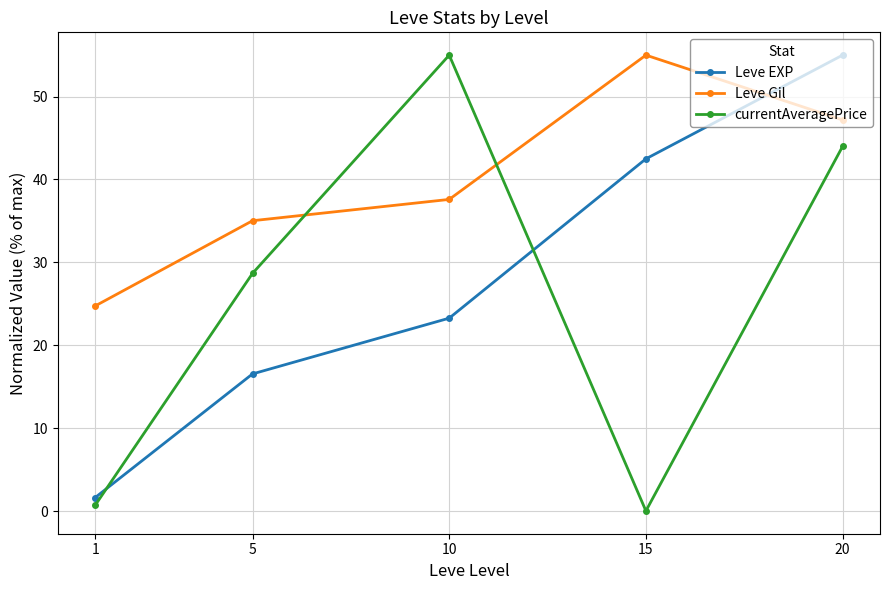

In currentAveragePrice, how many points are lower than both neighbors (excluding endpoints)?

1